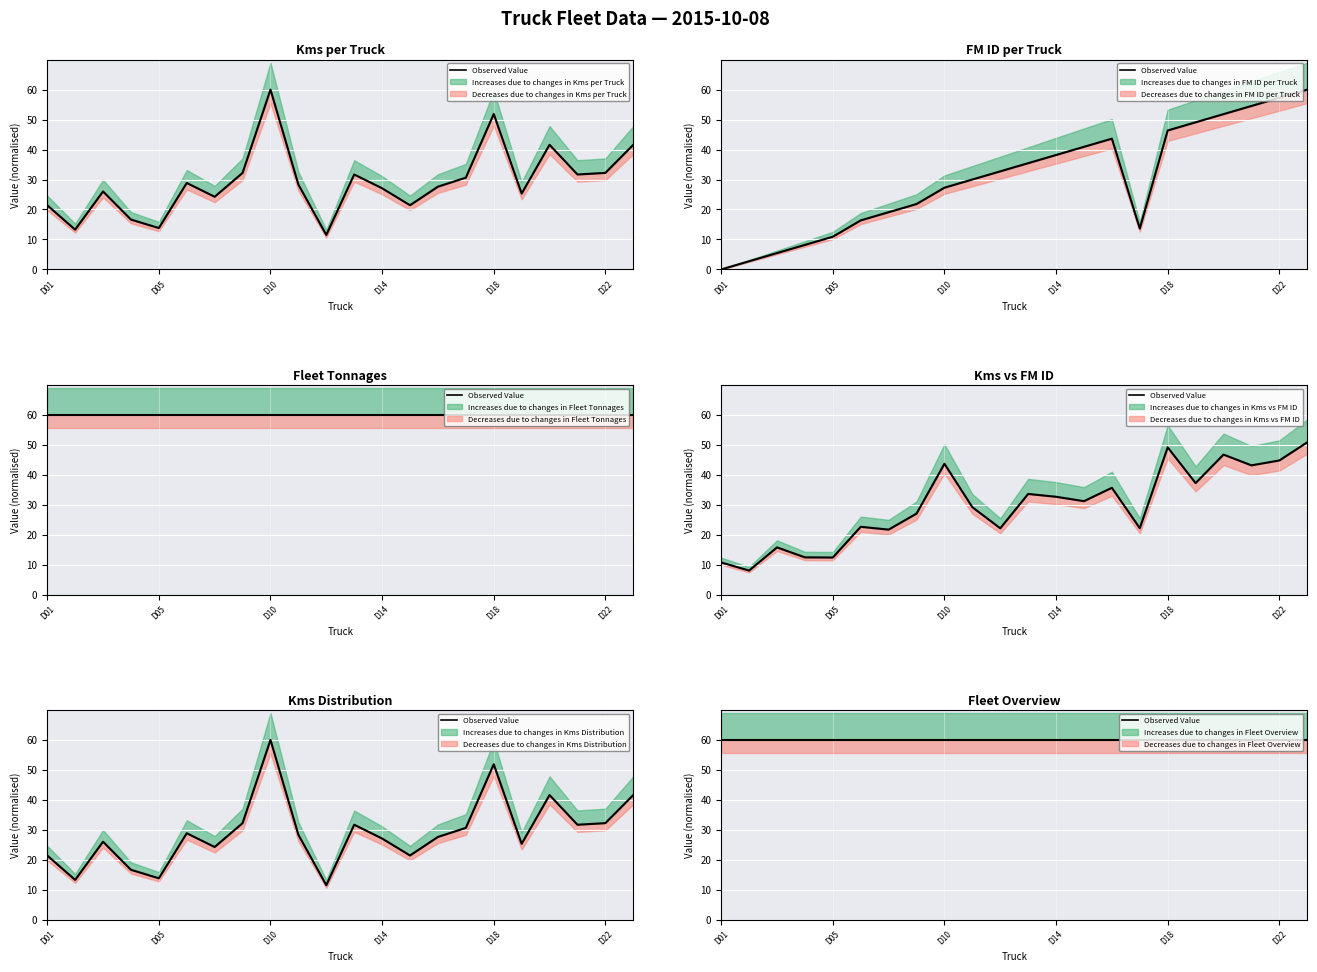

True or false: FM ID has a value of 21.8 at D08.

True